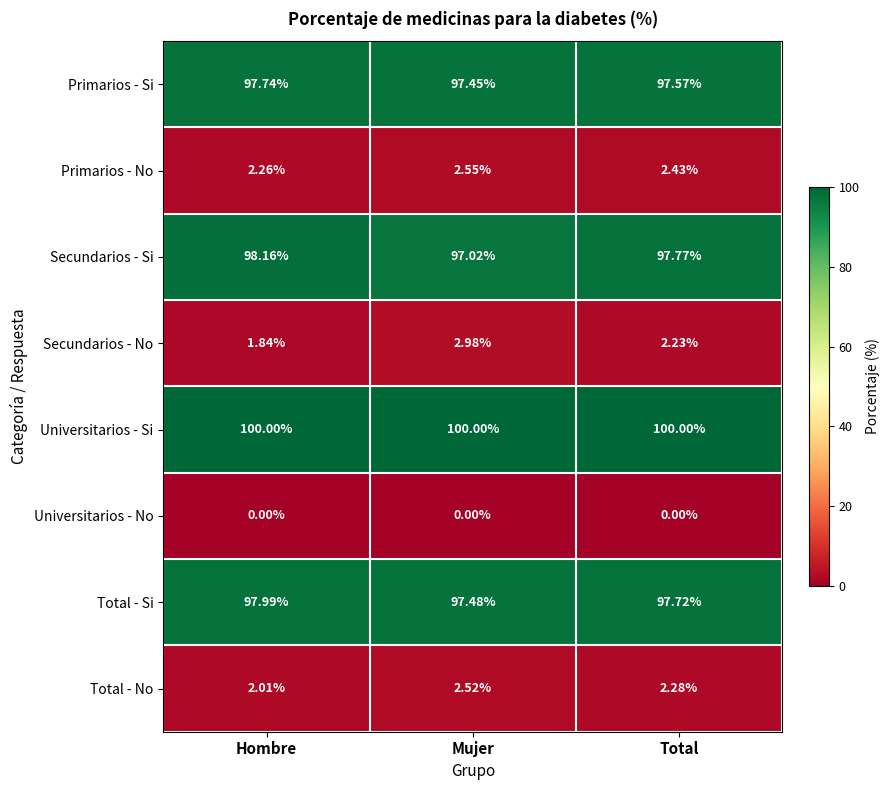

Is the value of Secundarios - Si at Mujer greater than the value of Primarios - Si at Total?

No